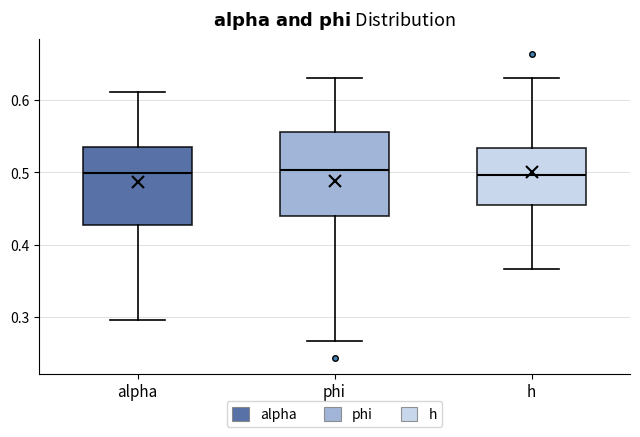

Where is the upper edge of the box for alpha on the y-axis? The values are not printed on the chart, so give them approximately, as read against the axis.

0.53